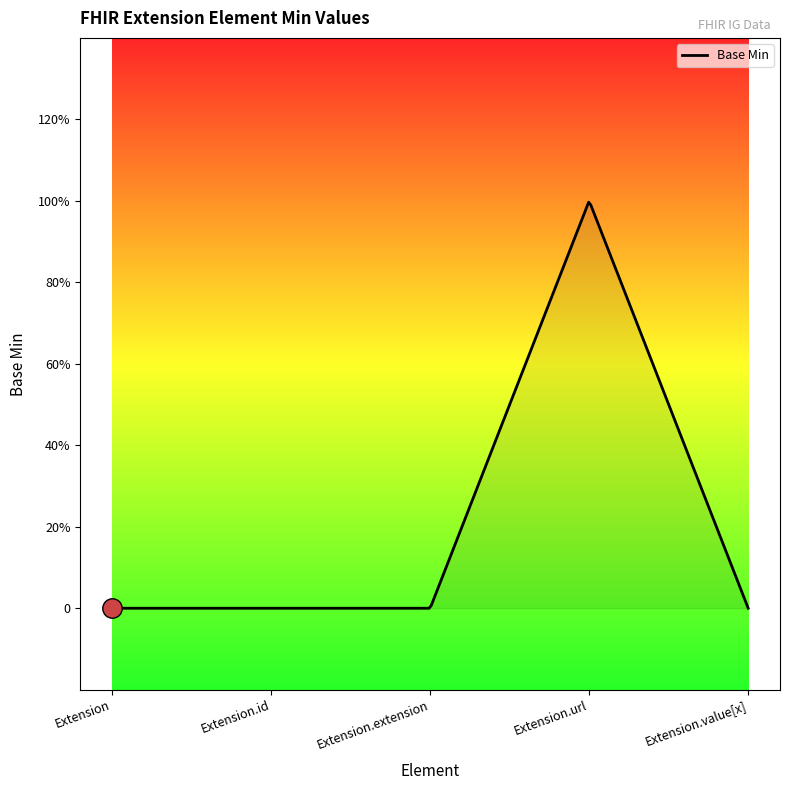

At which label is the value closest to 0?

Extension